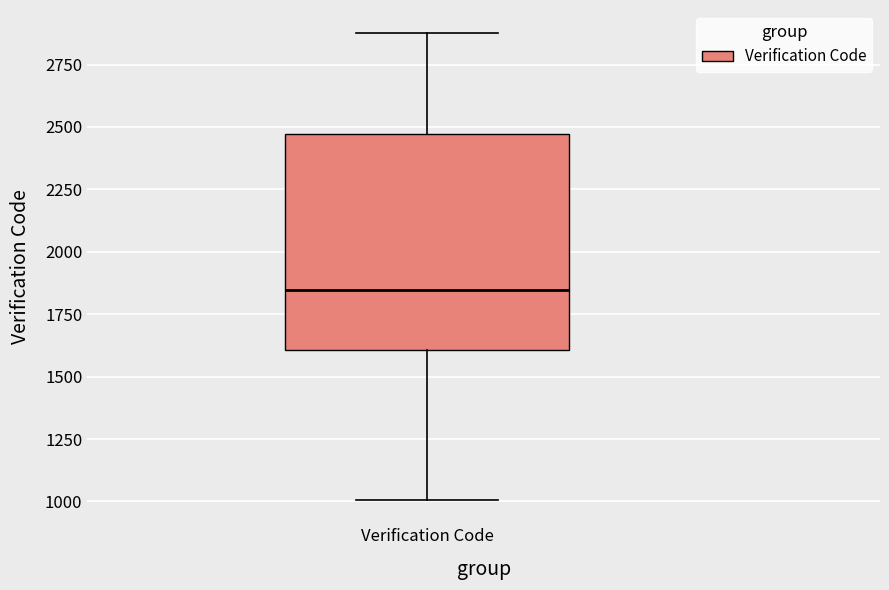

Where is the lower edge of the box for Verification Code on the y-axis? The values are not printed on the chart, so give them approximately, as read against the axis.

1600